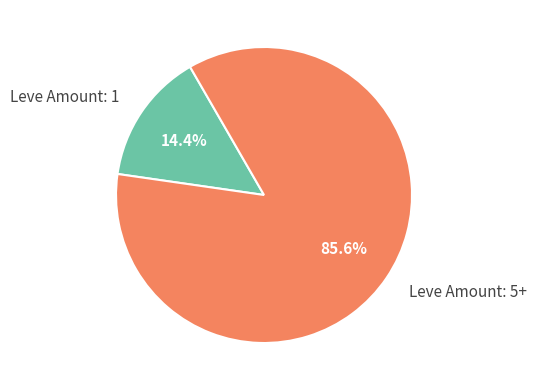

Combined, what portion of the pie is Leve Amount: 5+ and Leve Amount: 1?

100.0%